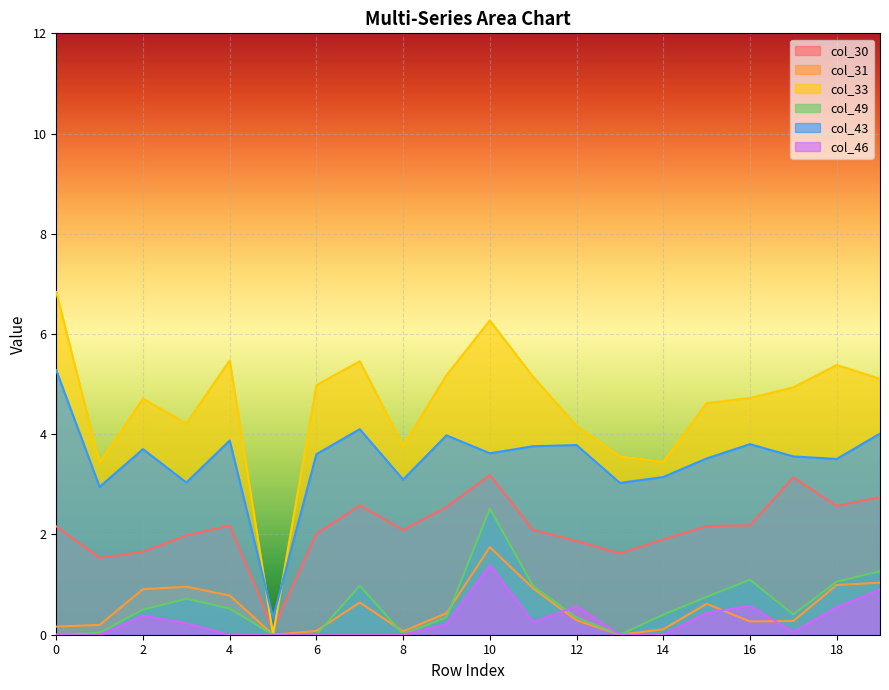

How many data points in col_31 are above 0?

18